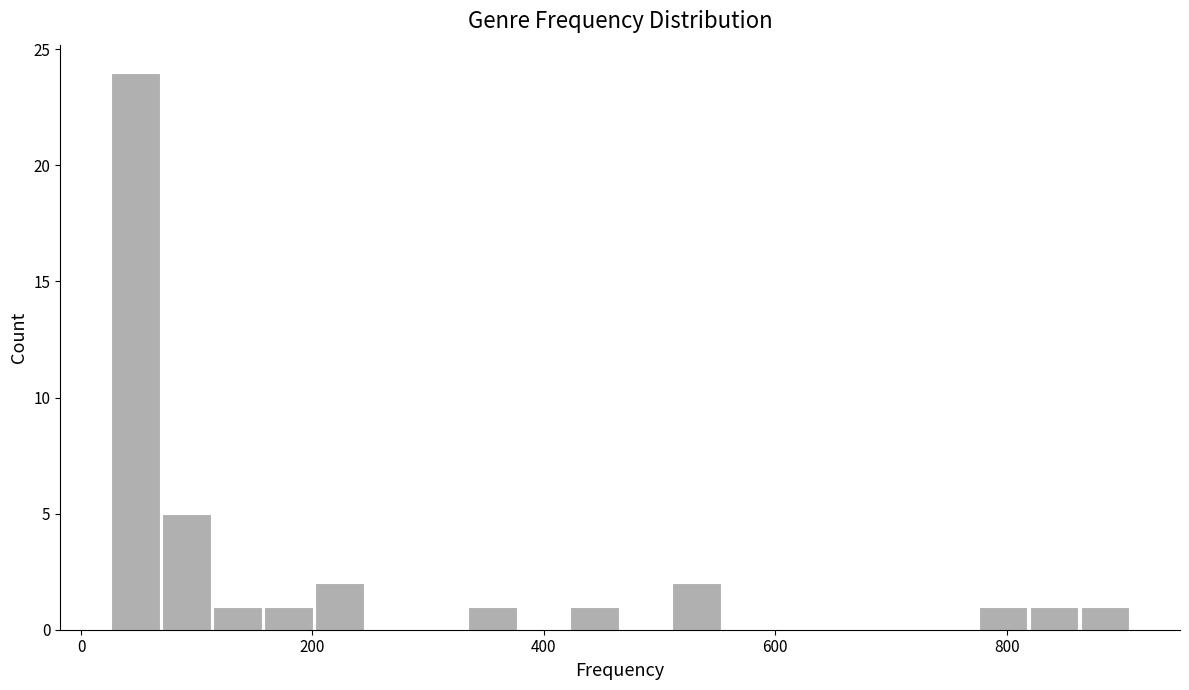

Read against the x-axis, roughly where is the centre of the tallest bar?

40